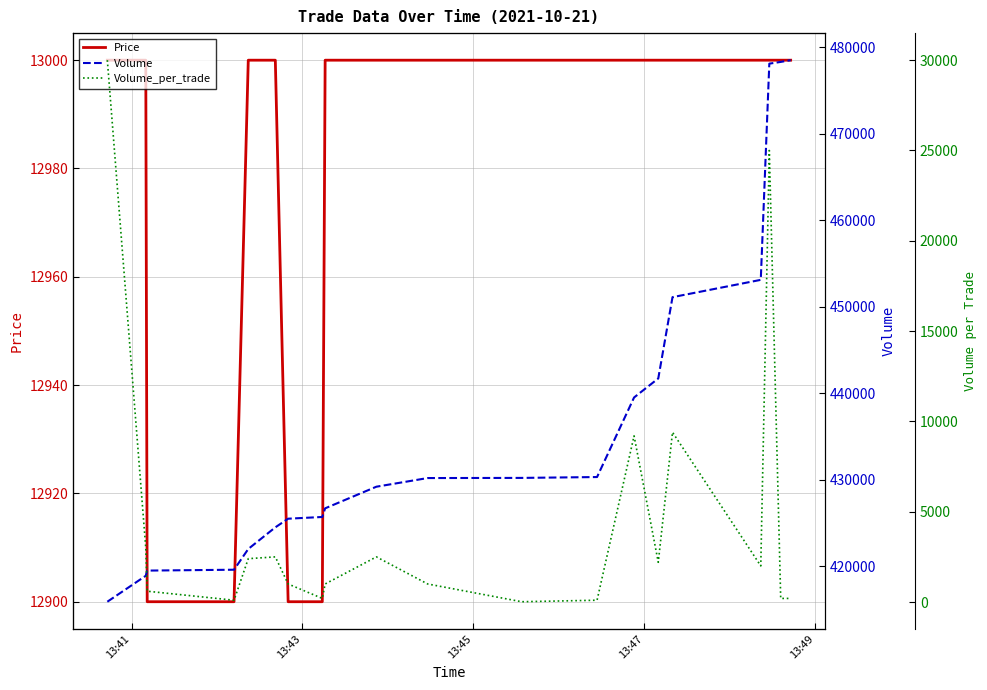

What is the maximum value for Price?

13000